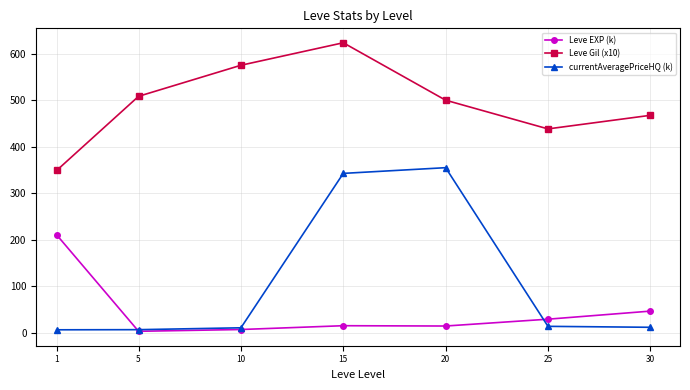

Which series changed the most between 1 and 25?

Leve EXP (k)